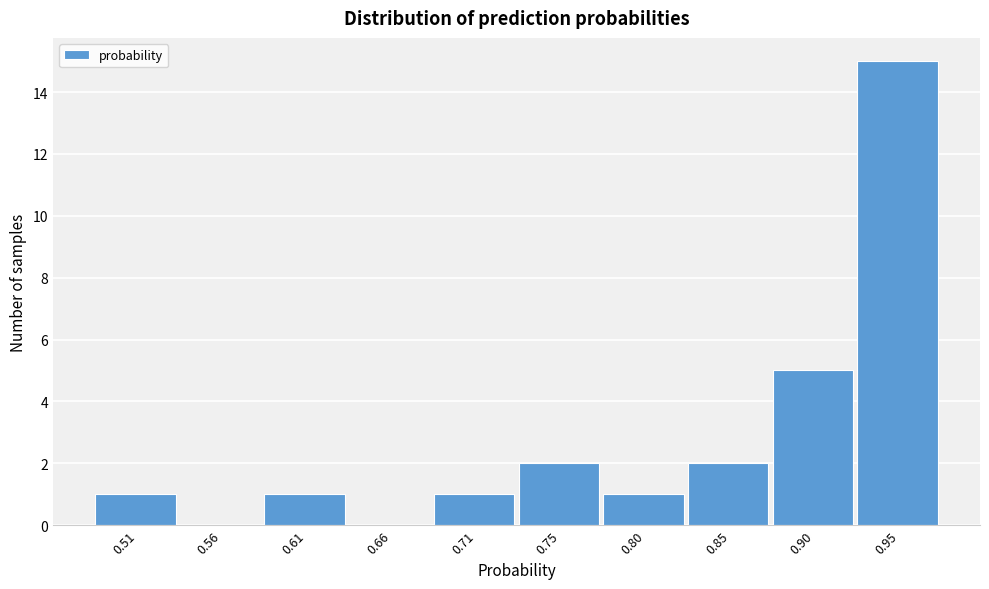

Reading left to right, what are all the values shown in this chart?

0.51=1	0.56=0	0.61=1	0.66=0	0.71=1	0.75=2	0.80=1	0.85=2	0.90=5	0.95=15